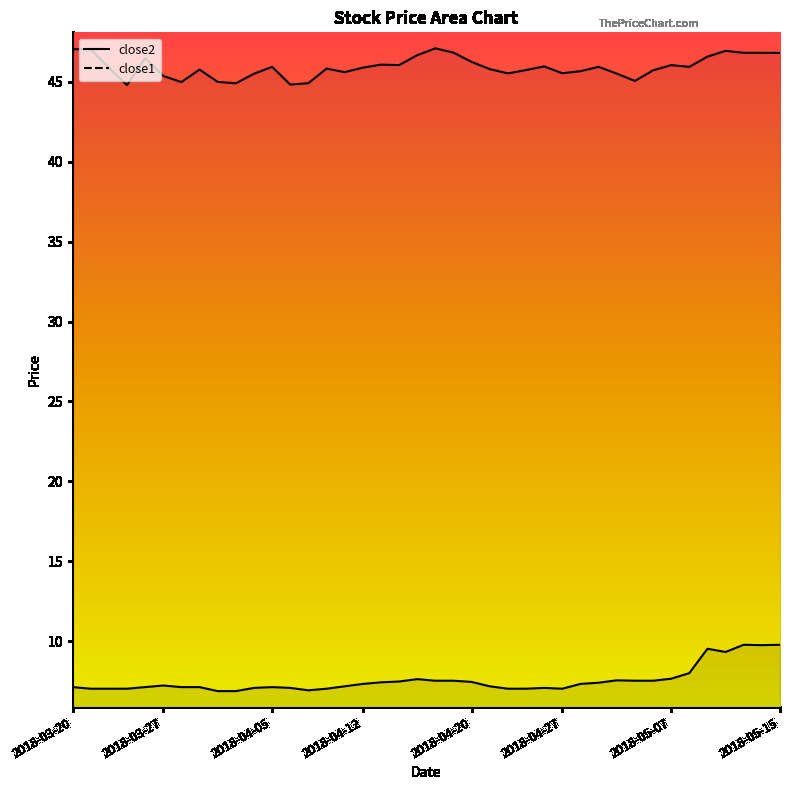

Which series has the largest total across all categories?

close2